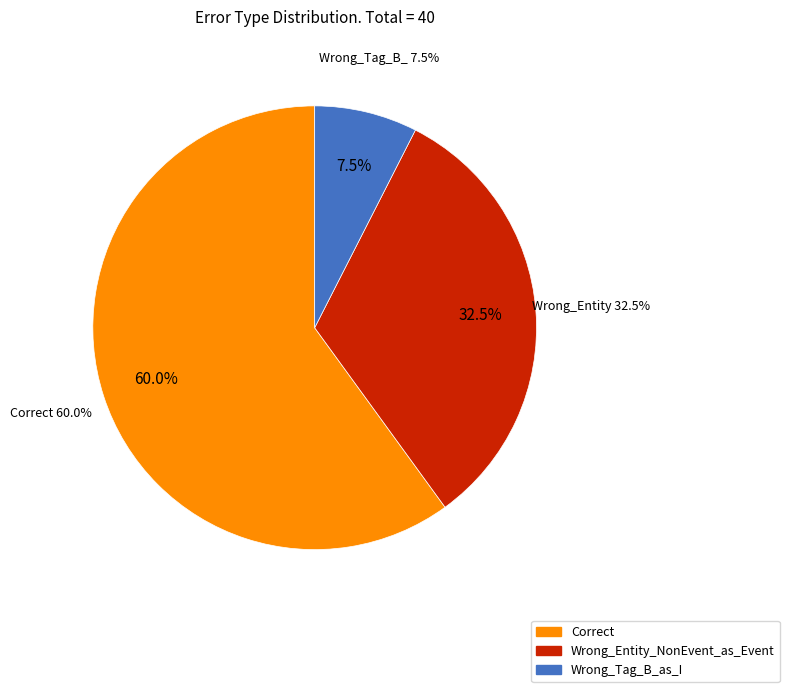

What is the change in value from Correct to Wrong_Entity_NonEvent_as_Event?

-11